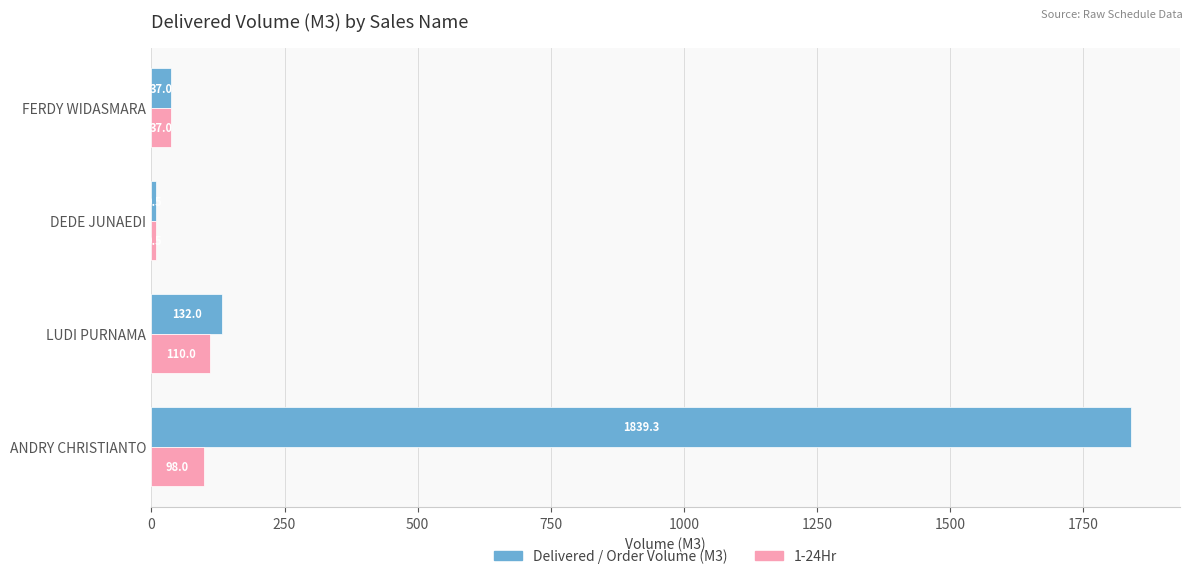

The 1-24Hr series shows 9.5 at DEDE JUNAEDI. True or false?

True